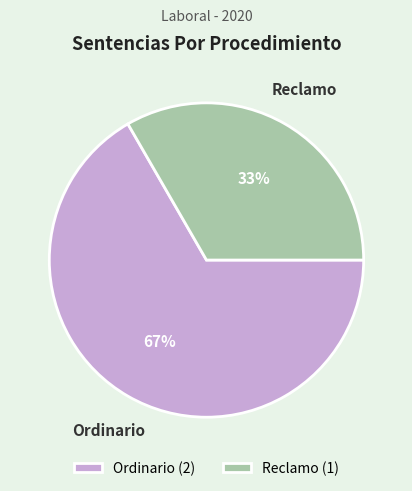

True or false: Ordinario accounts for 55% of the total.

False